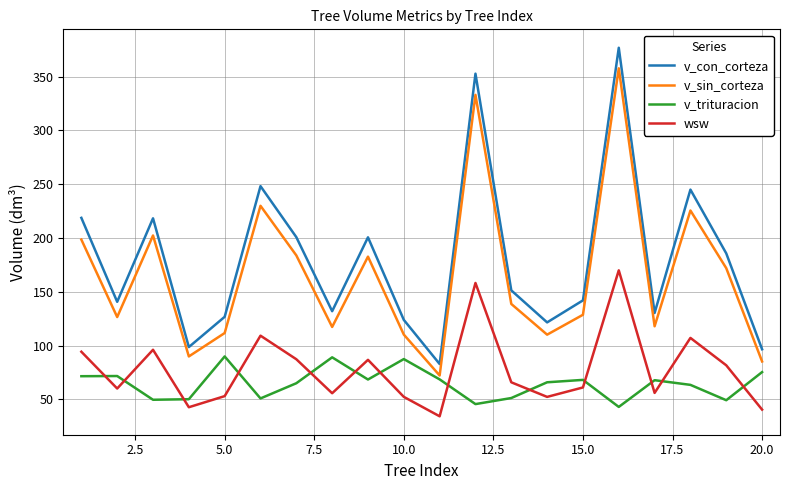

List the series in order of their peak value, highest first.

v_con_corteza, v_sin_corteza, wsw, v_trituracion